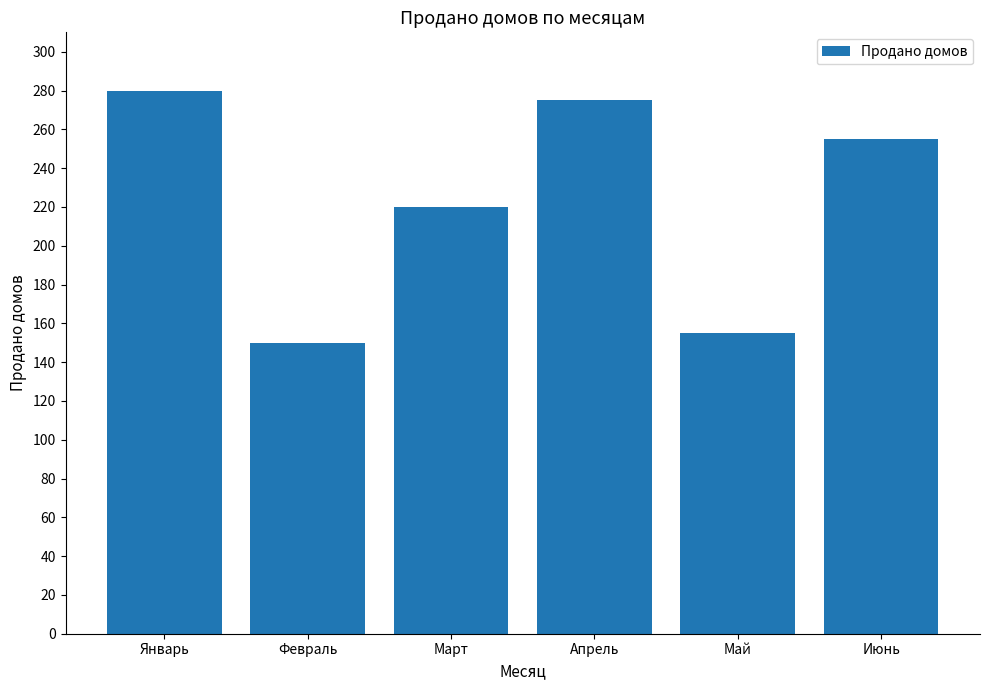

What is the sum of all values?

1335